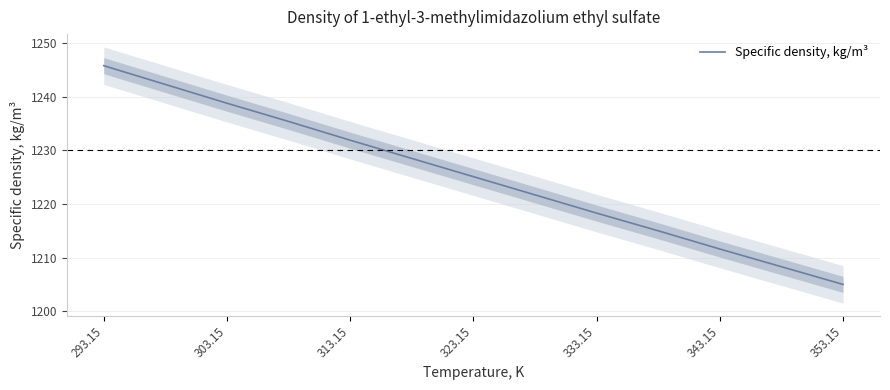

The value of Specific density, kg/m³ at 353.15 is 1597.0. True or false?

False